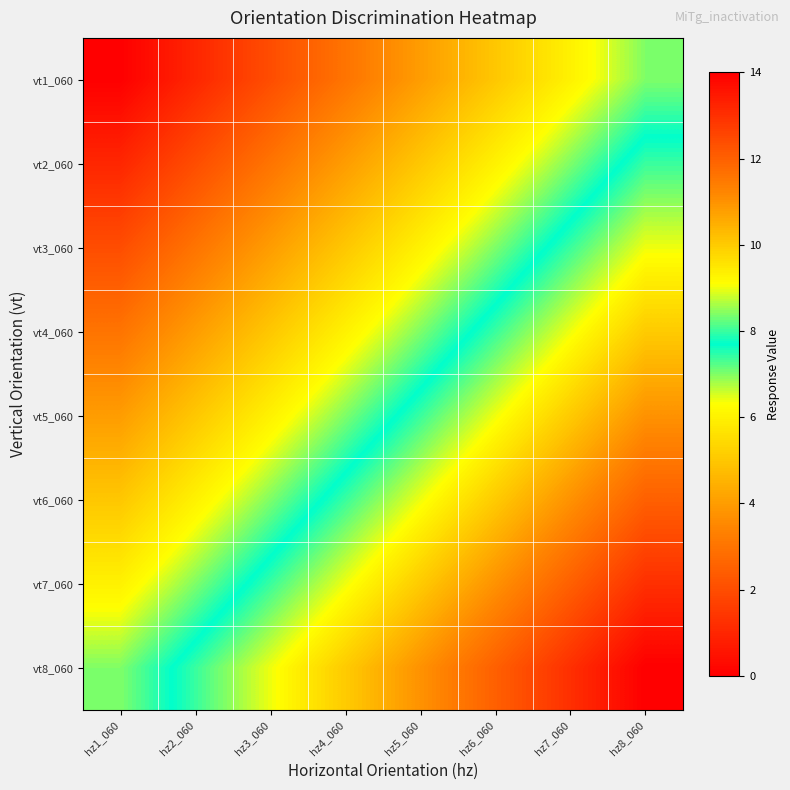

Between hz3_060 and hz6_060, which is larger?

hz6_060